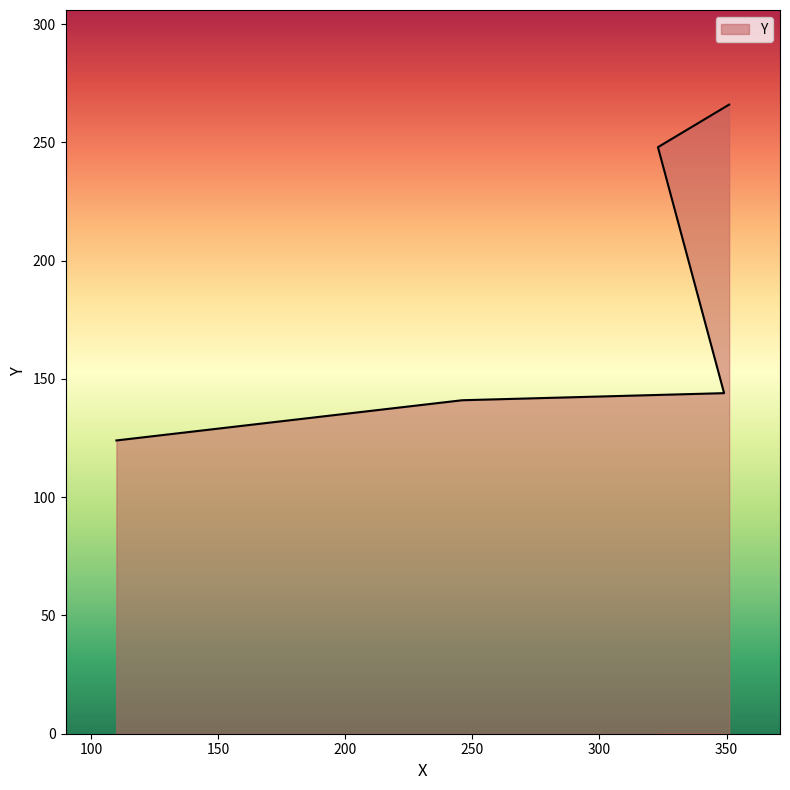

List the labels in order of value, largest first.

351, 323, 349, 246, 110